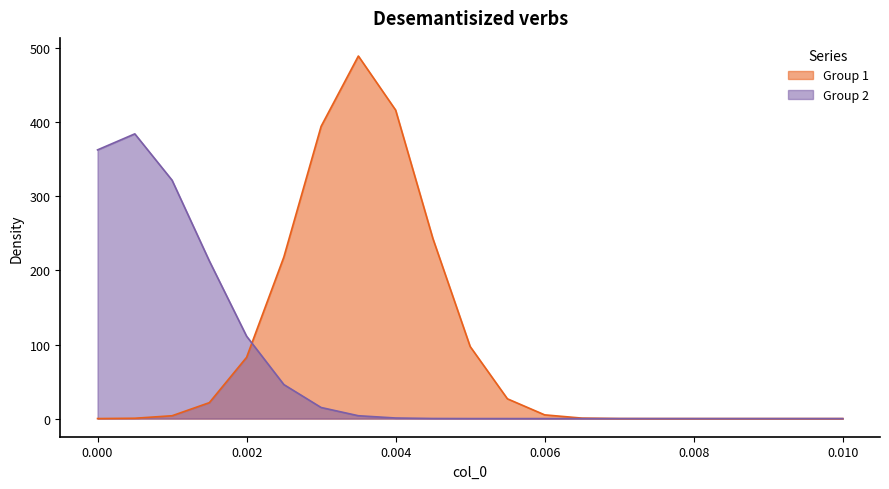

How many intersections are there between Group 1 and Group 2?

1